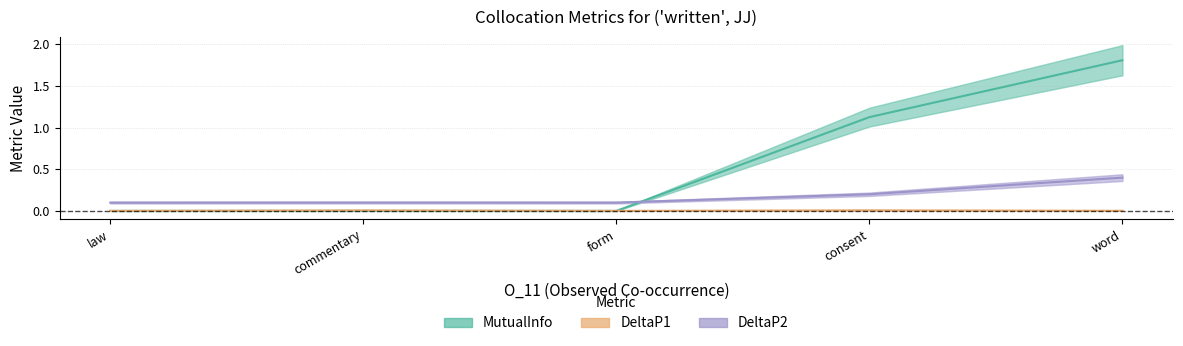

At which label is DeltaP1 closest to 0?

law